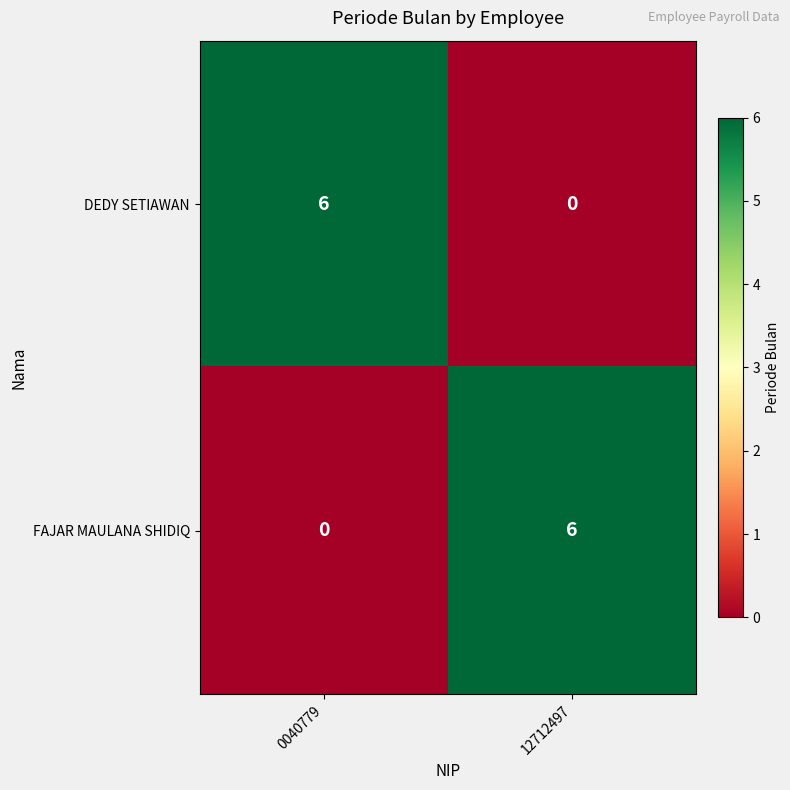

How many distinct data groups are displayed?

2